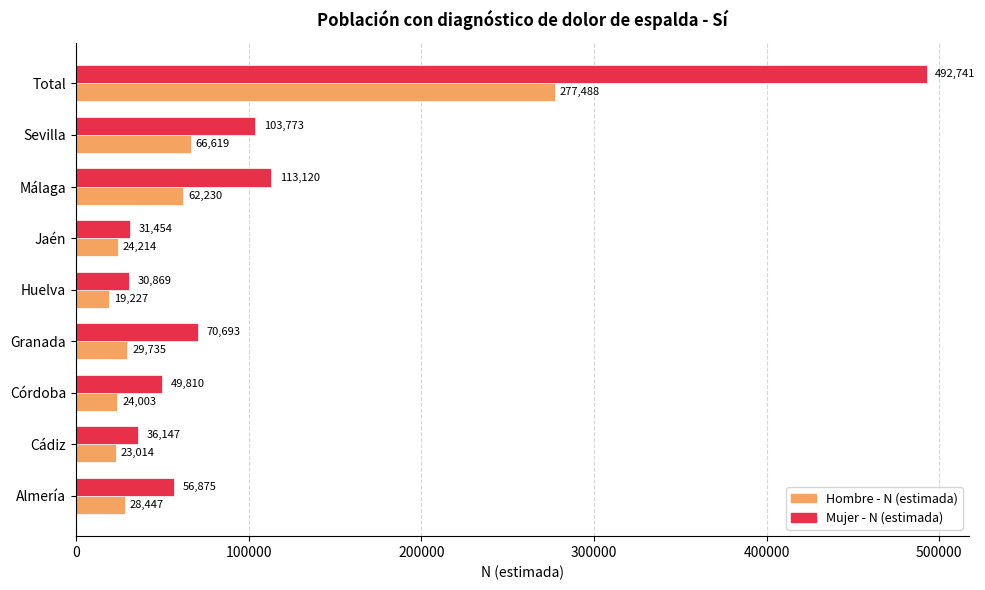

Which series has the largest total across all categories?

Mujer - N (estimada)